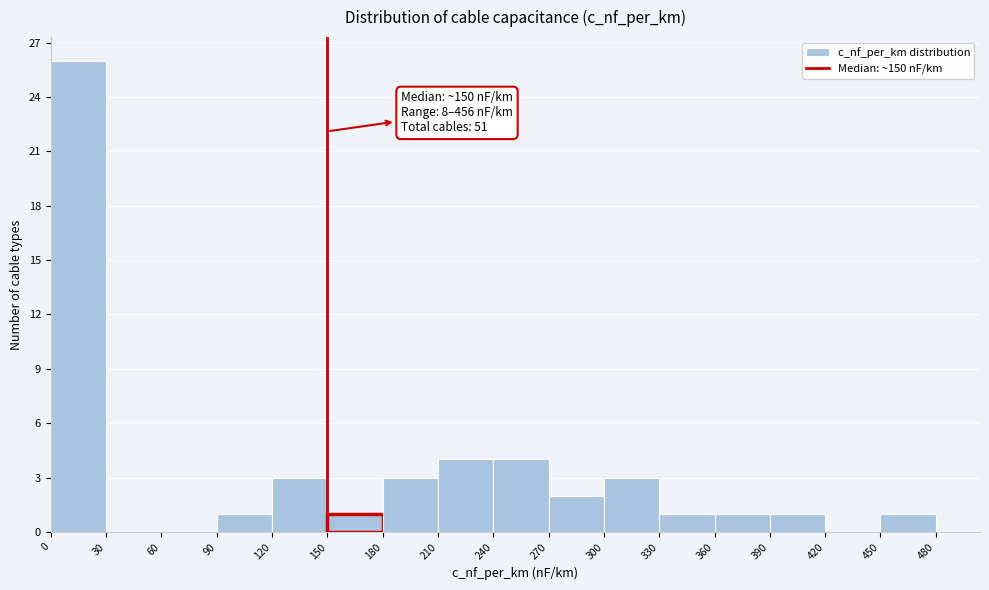

Which range on the x-axis has the tallest bar?

0 to 30